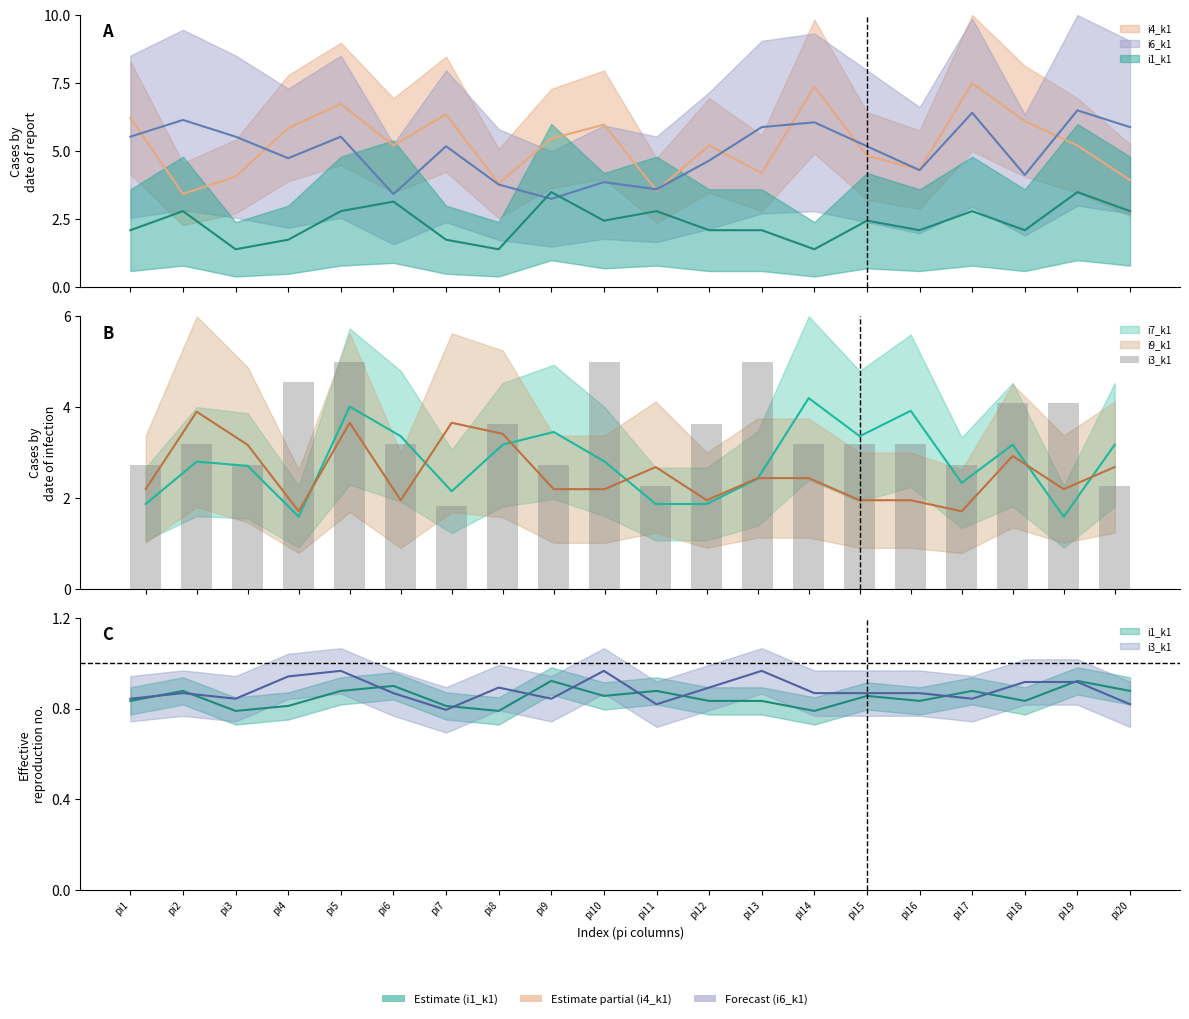

How many values are below 3?

7